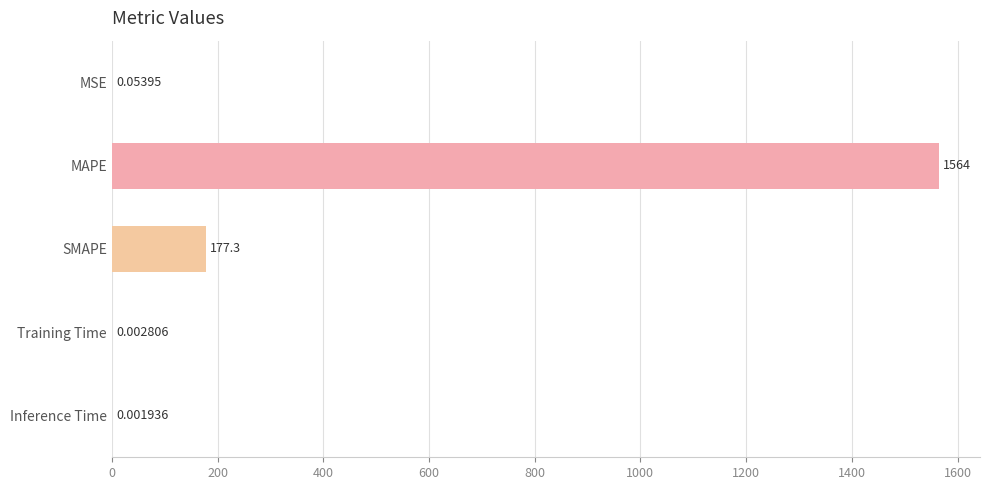

What is the change in value from MSE to MAPE?

+1564.3